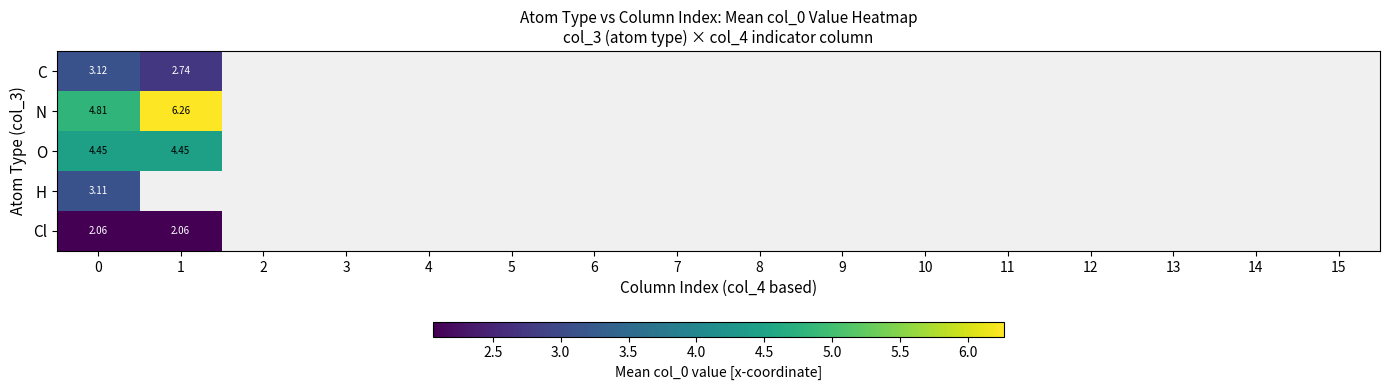

The value of H at 0 is 5.4. True or false?

False